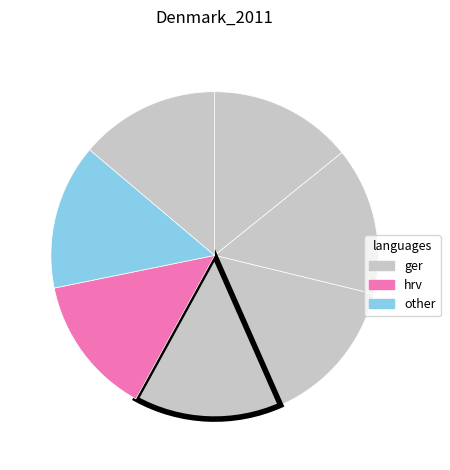

Count the number of slices in the pie.

7